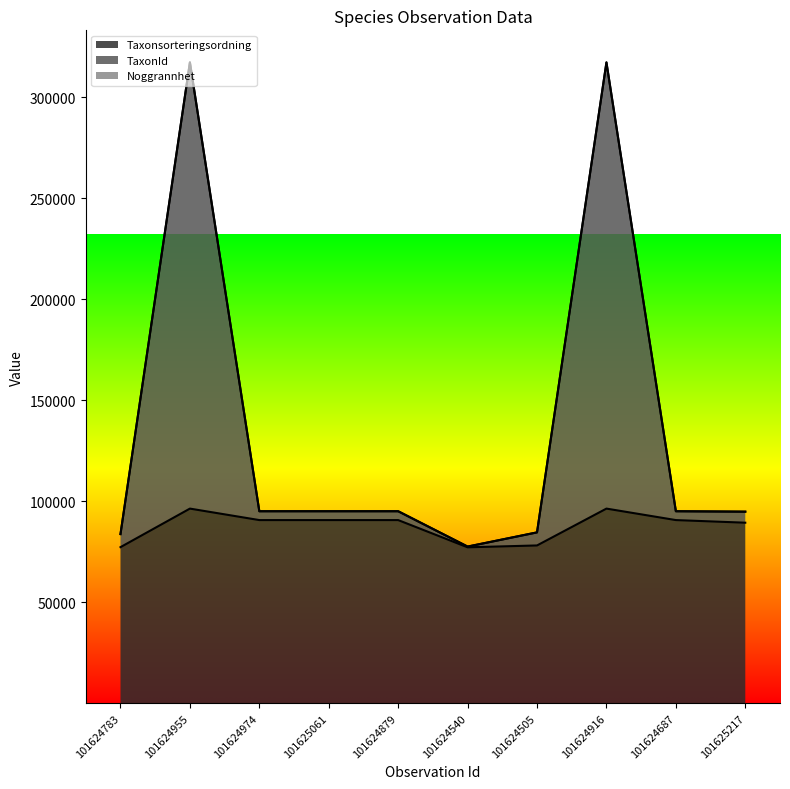

What is the sum of all TaxonId values?

1354898